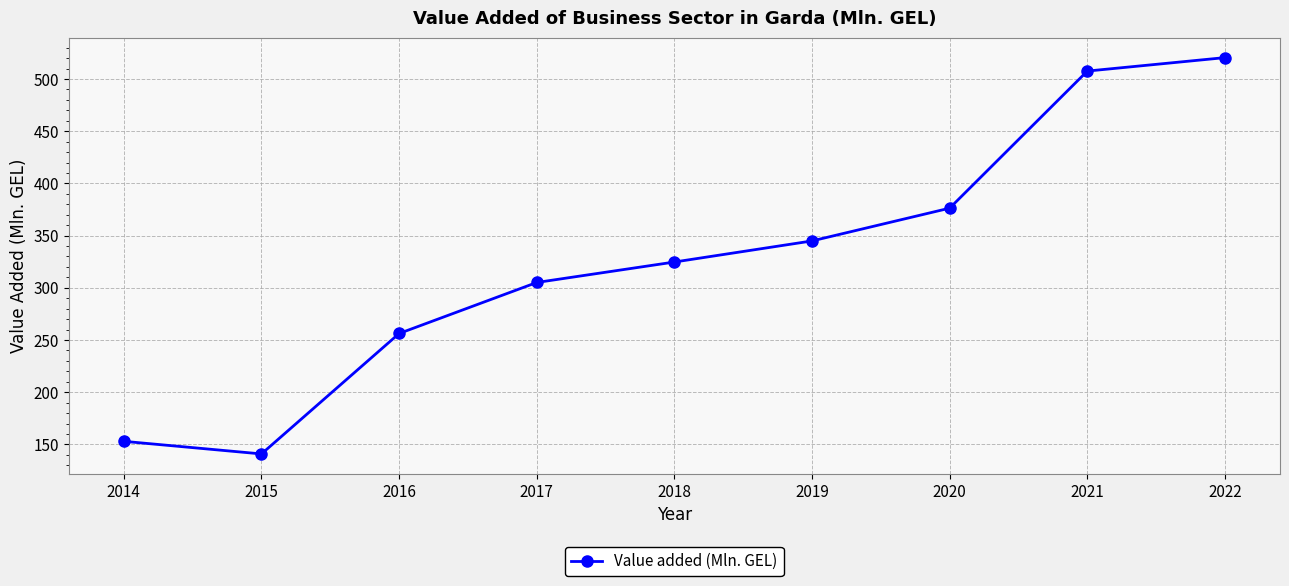

The chart shows a value of 324.7 at 2018. True or false?

True